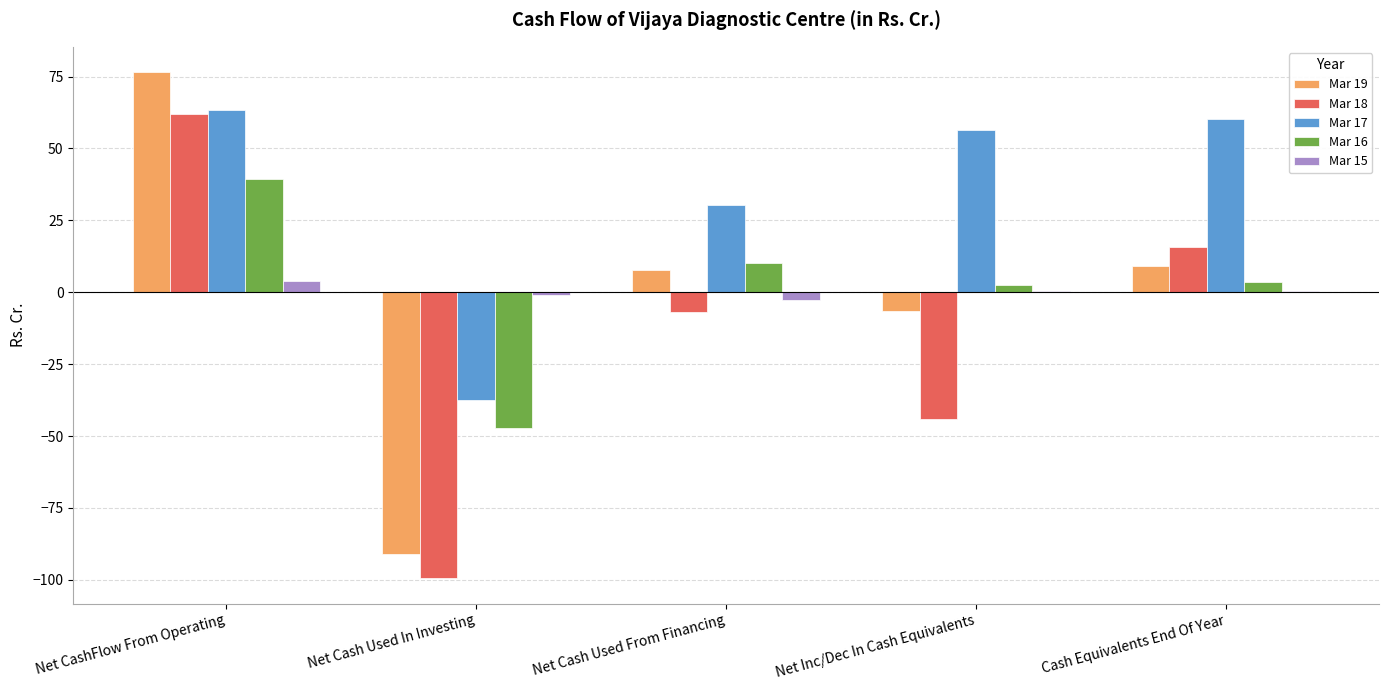

What is the highest value of the Mar 17 series?

63.5